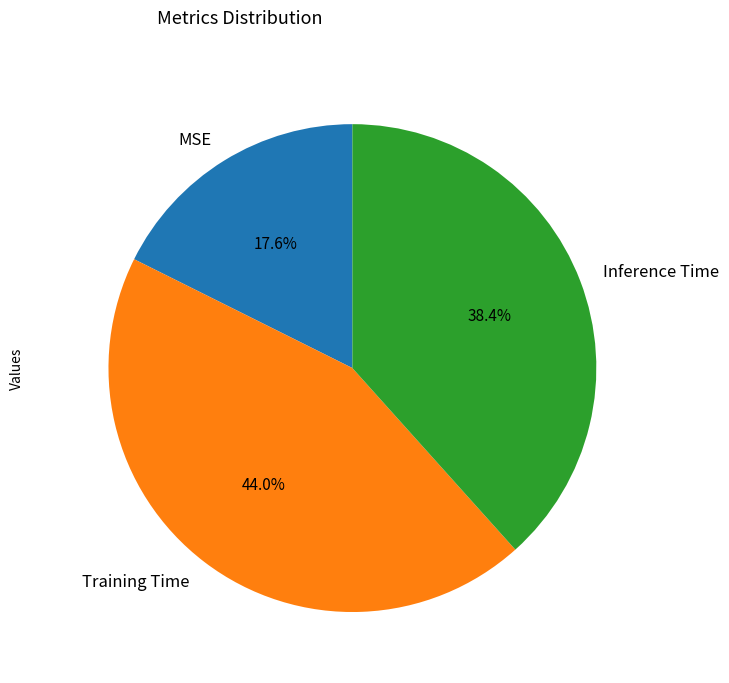

Rank the categories by value from highest to lowest.

Training Time, Inference Time, MSE